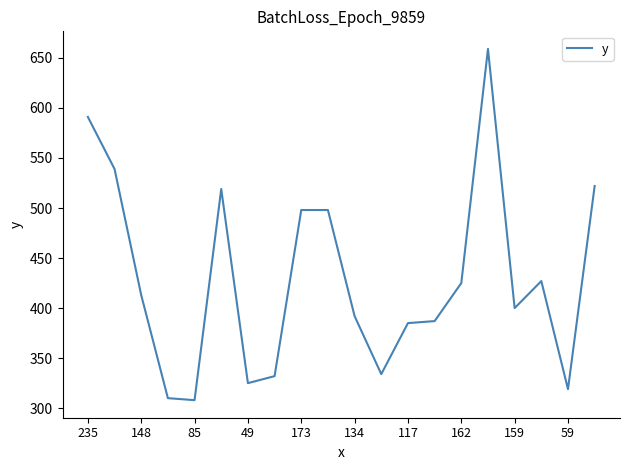

Reading left to right, transcribe all the data shown in this chart.

591	539	413	310	308	519	325	332	498	498	392	334	385	387	425	659	400	427	319	522